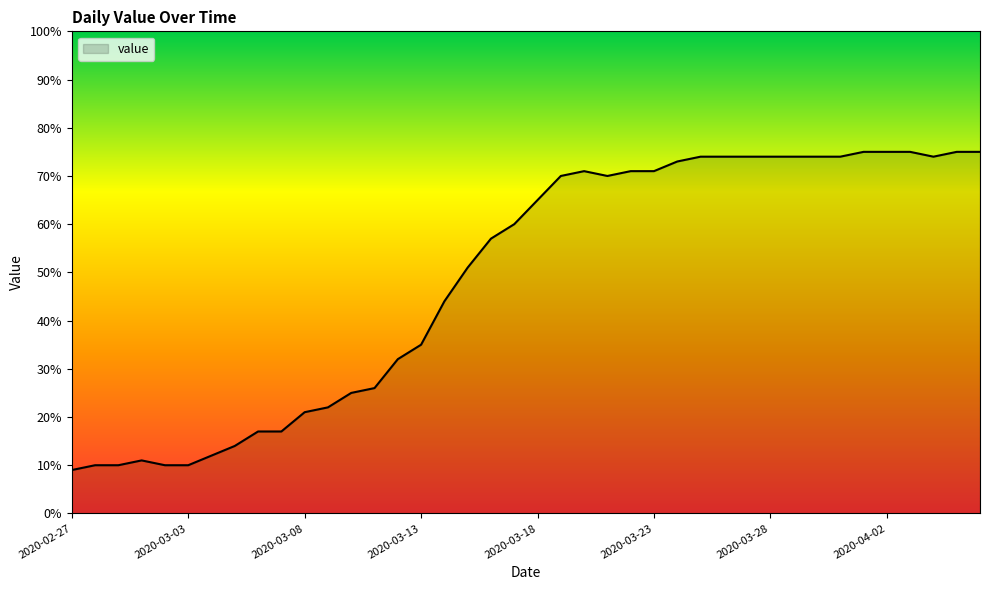

What is the smallest value displayed?

9